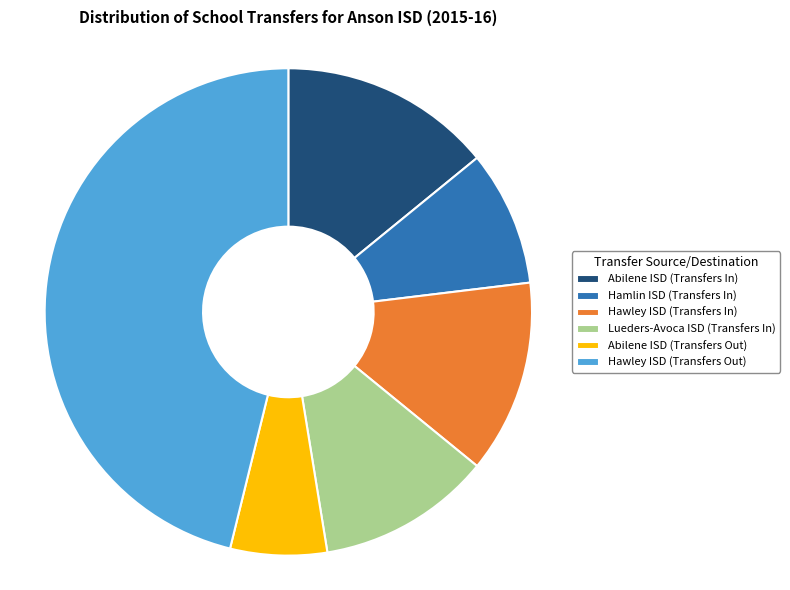

The Hamlin ISD (Transfers In) slice represents 23% of the pie. True or false?

False